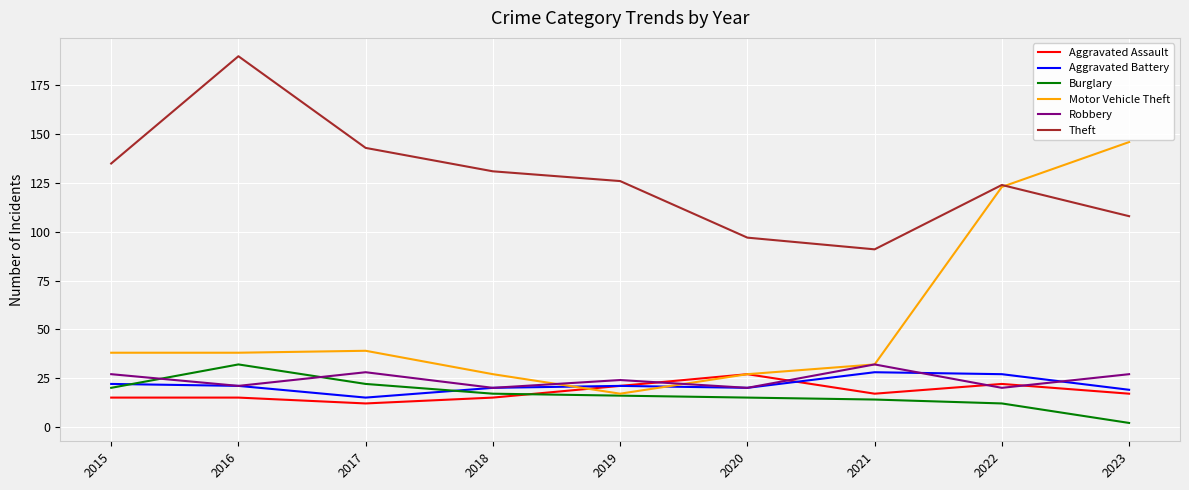

True or false: Aggravated Assault and Theft cross at least once.

False